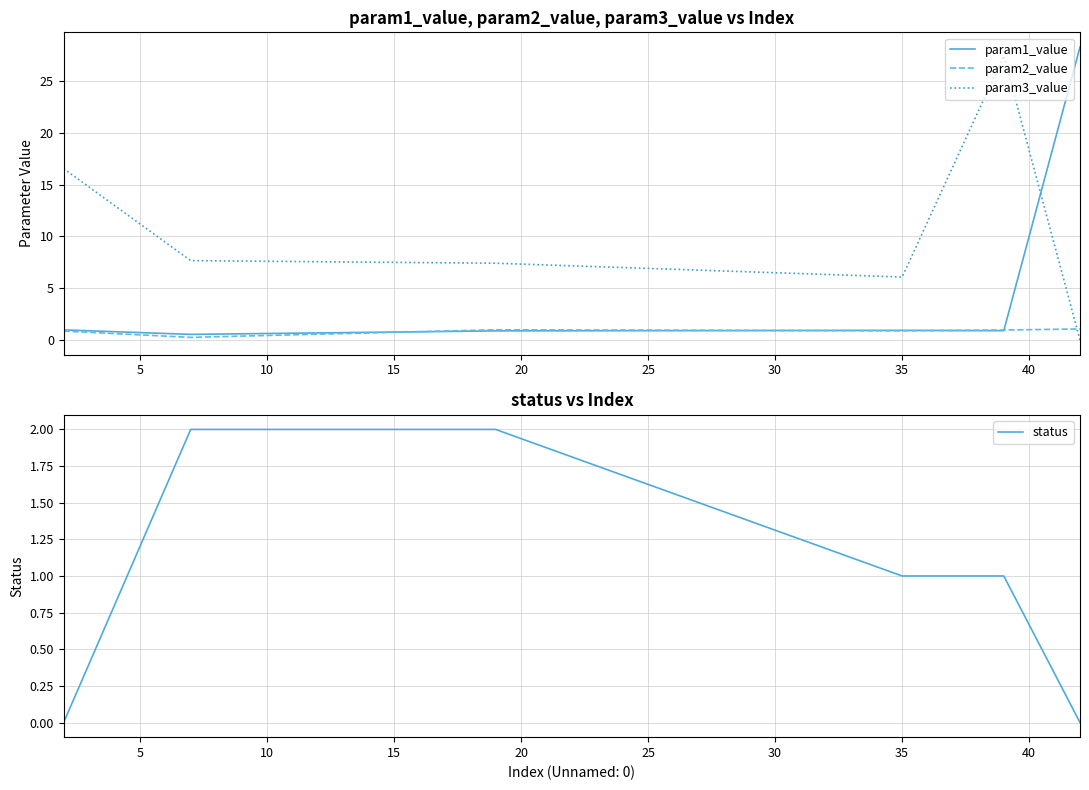

After their last crossing, which series has the higher values: param3_value or param1_value?

param1_value